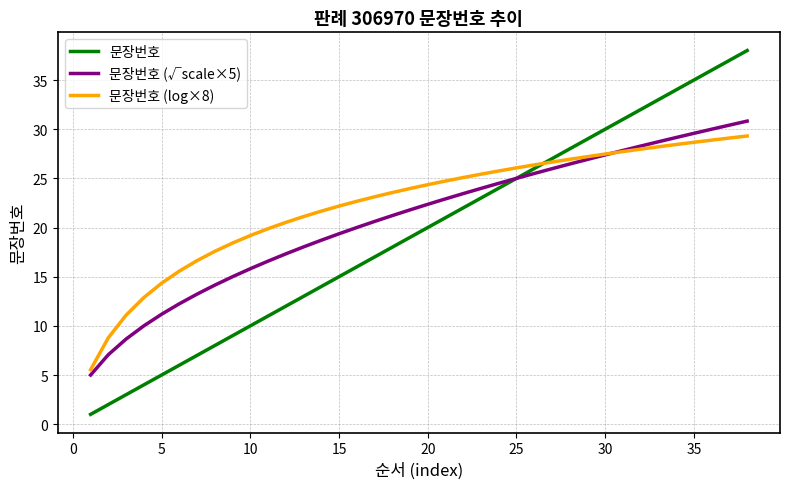

List the series in order of their overall mean, highest first.

문장번호 (log×8), 문장번호 (√scale×5), 문장번호